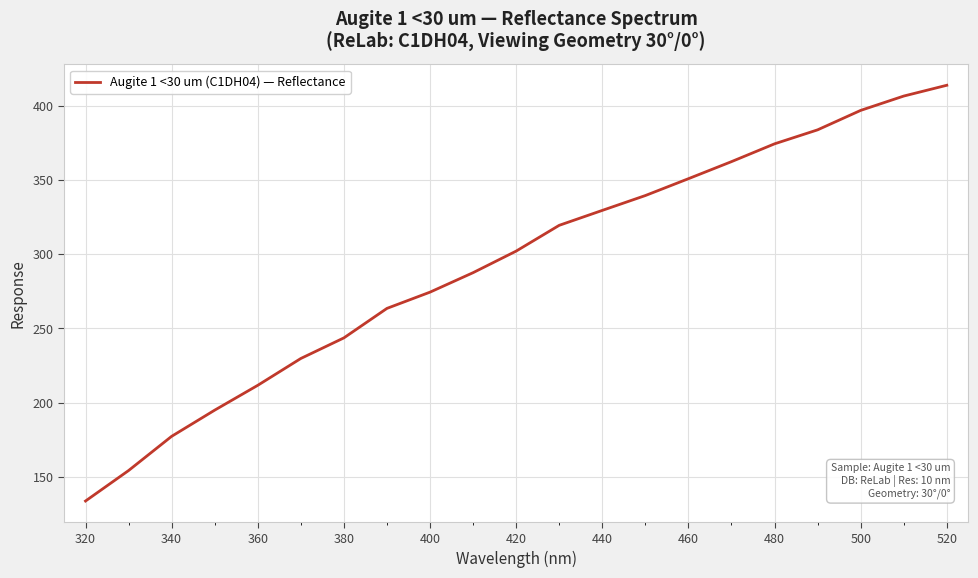

What is the maximum value shown in the chart?

413.6